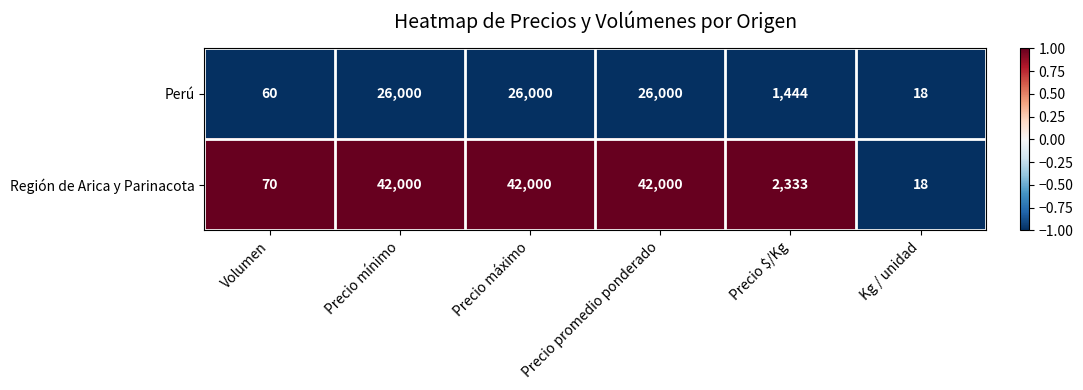

What is the difference between the highest and lowest values at Precio promedio ponderado?

16000